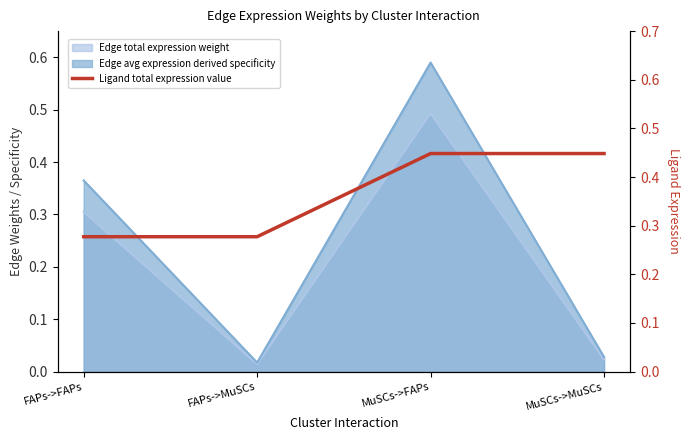

What is the difference between the second highest and second lowest values?

0.2